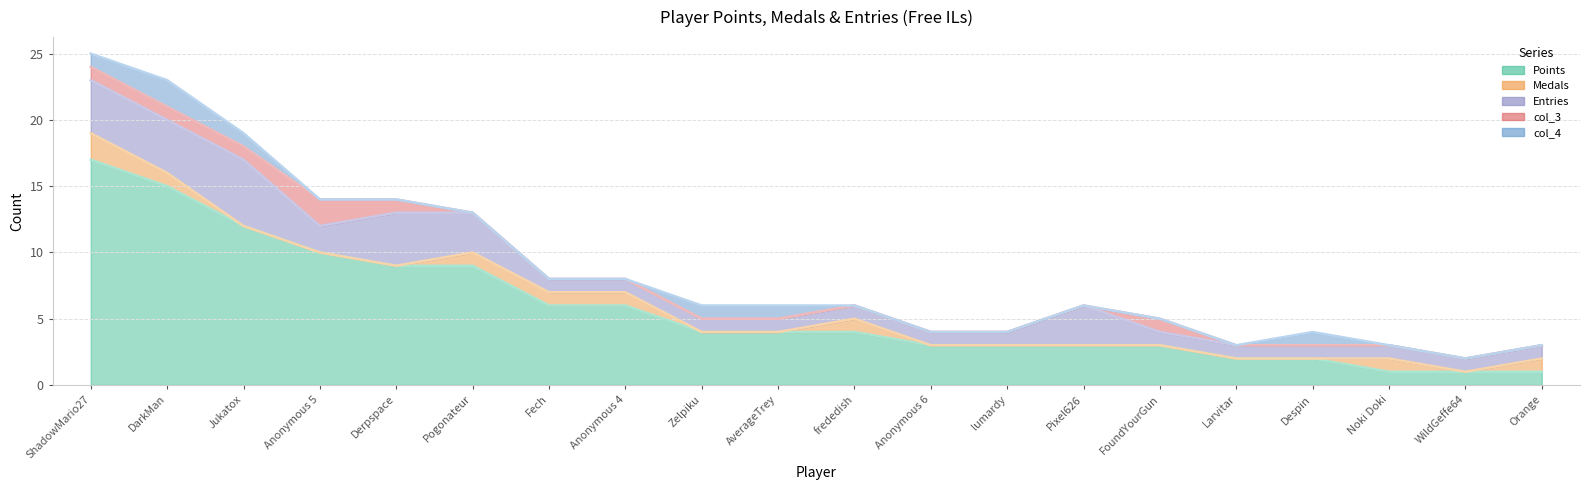

List the labels in order of Entries value, largest first.

Jukatox, ShadowMario27, DarkMan, Derpspace, Pogonateur, Pixel626, Anonymous 5, Fech, Anonymous 4, Zelpiku, AverageTrey, frededish, Anonymous 6, lumardy, FoundYourGun, Larvitar, Despin, Noki Doki, WildGeffe64, Orange